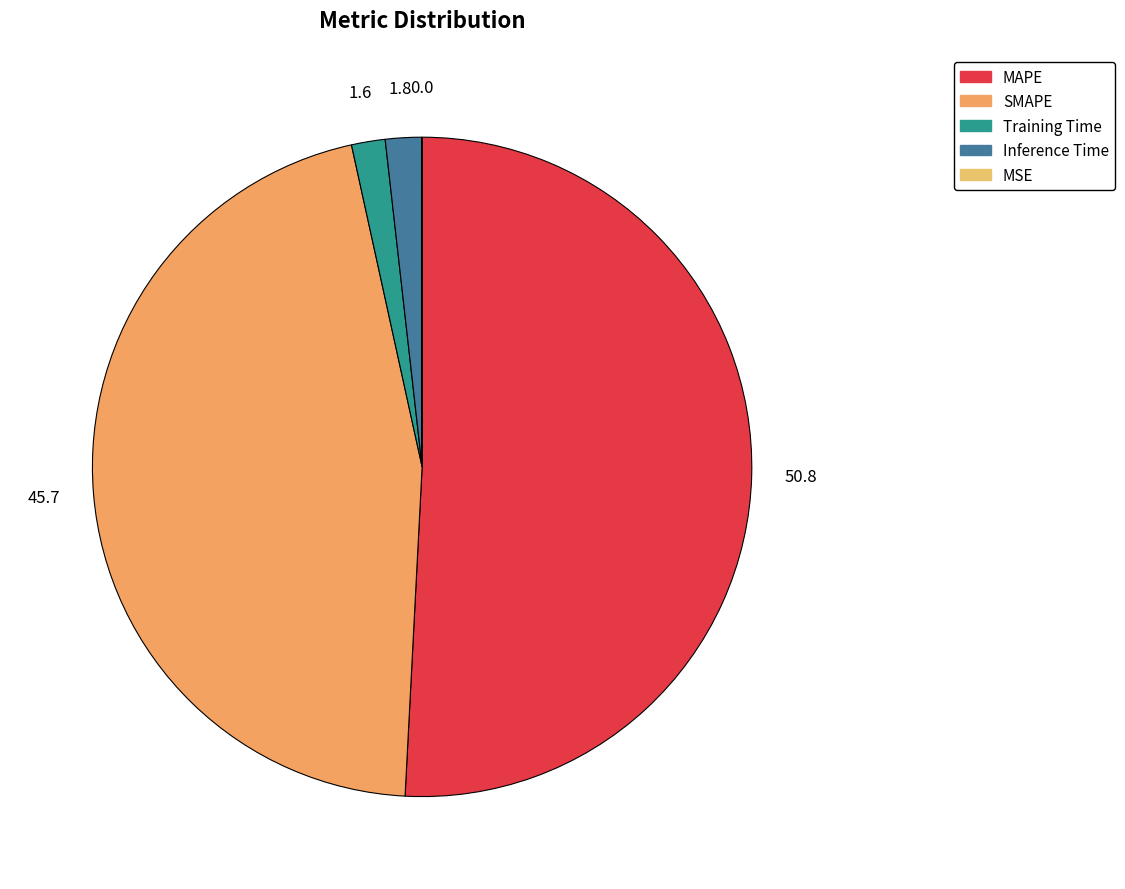

What is the smallest slice in the pie chart?

MSE